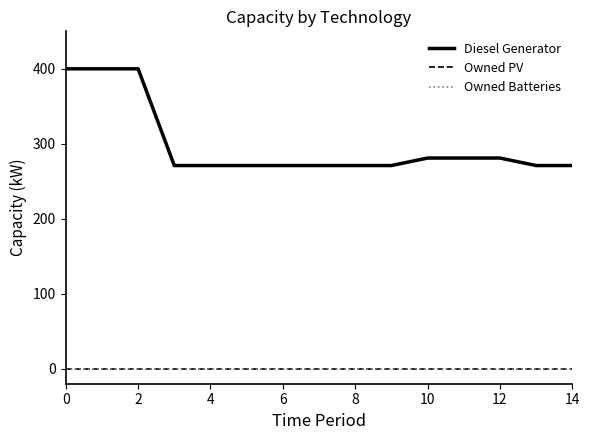

Does the chart have visible grid lines?

No